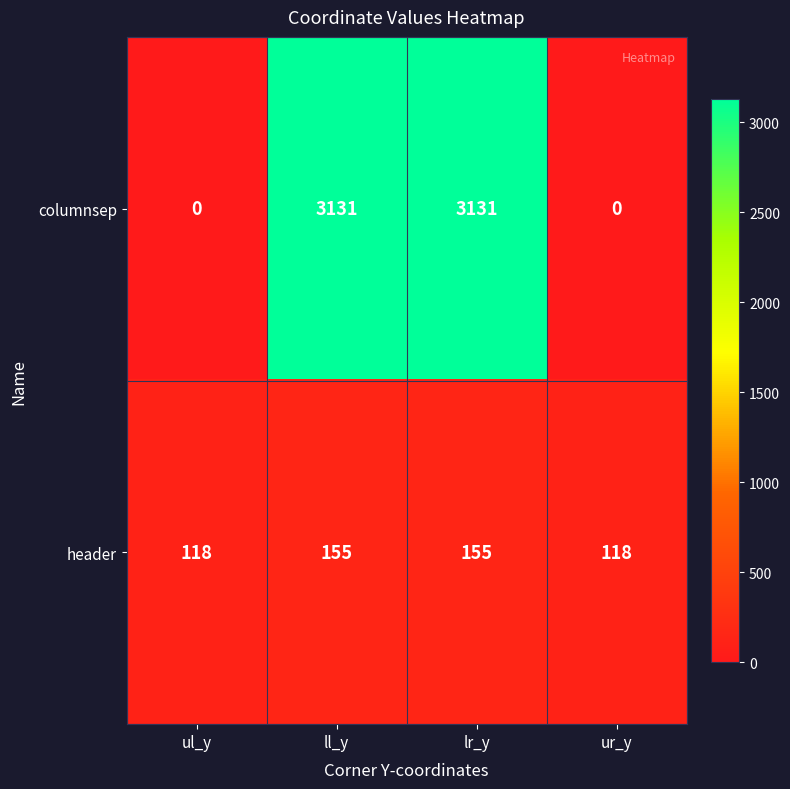

True or false: columnsep has a value of 0 at ul_y.

True